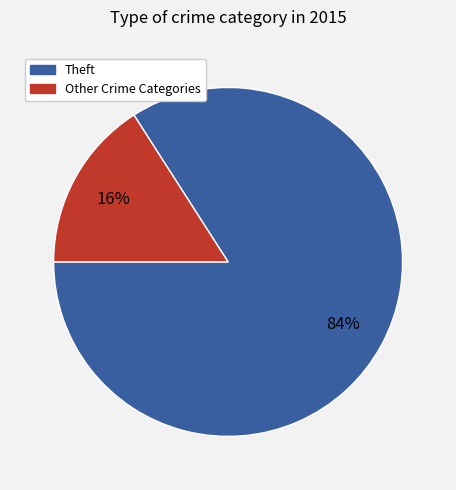

Which slice is the smallest?

Other Crime Categories